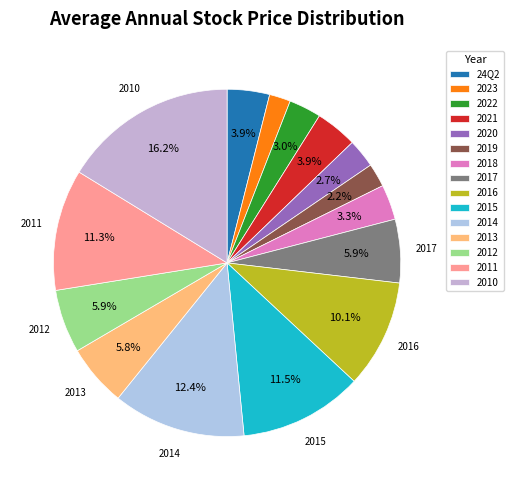

Which slice is the largest?

2010